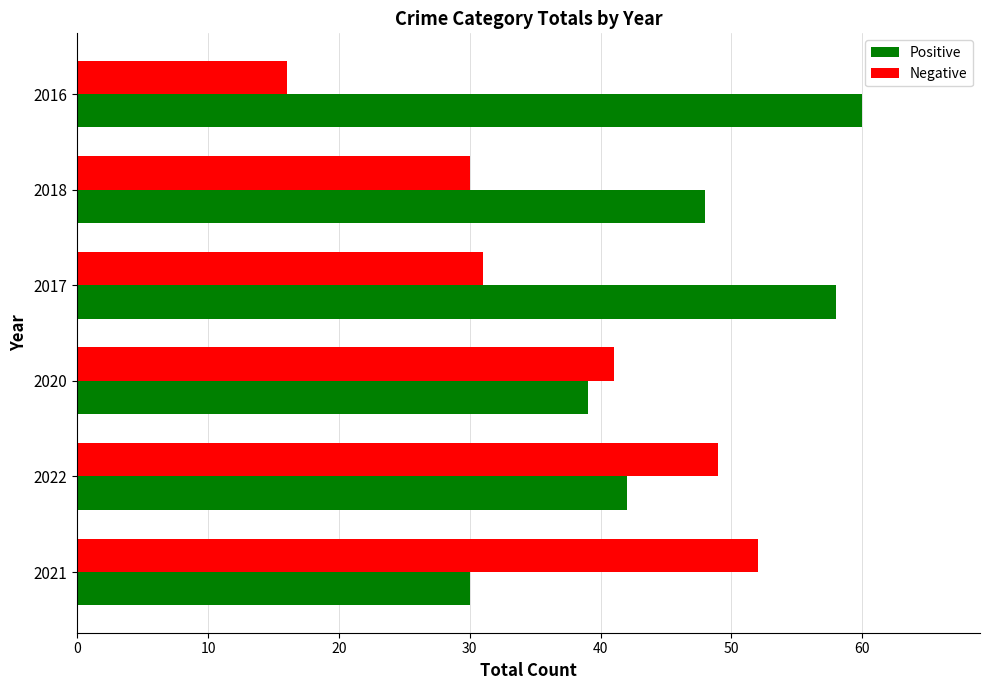

Rank the series at 2021 from lowest to highest value.

Positive, Negative